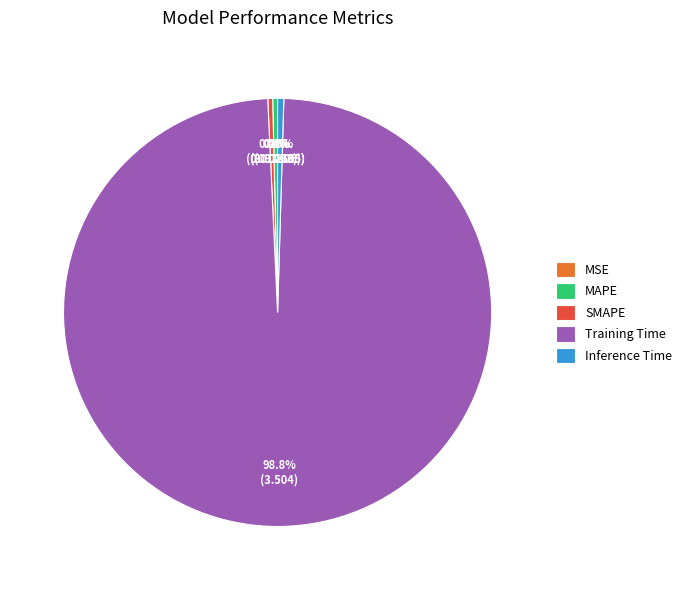

What is the largest slice in the pie chart?

Training Time